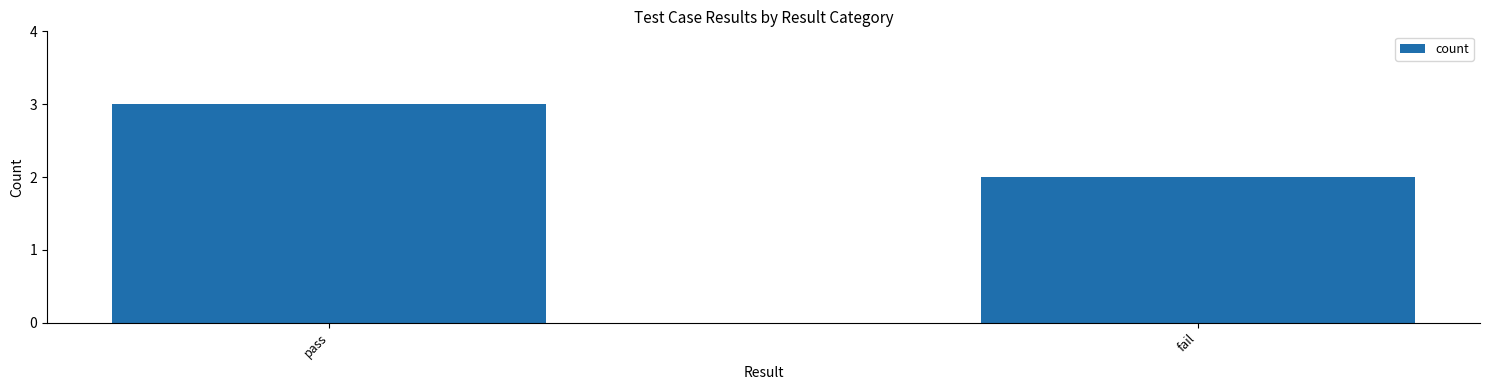

The value at fail is 1. True or false?

False